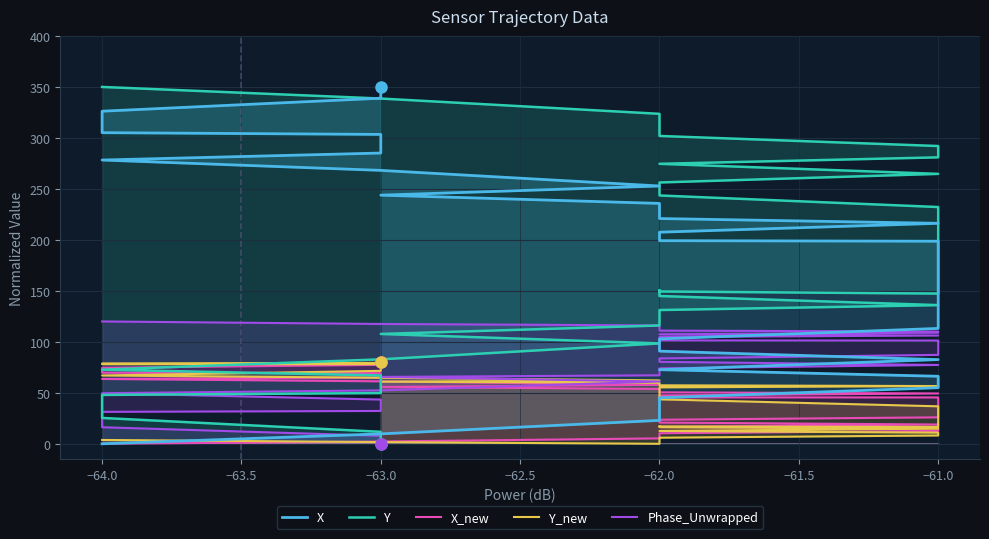

Is the value of Y_new at −61.0 greater than the value of Phase_Unwrapped at −63.0?

No